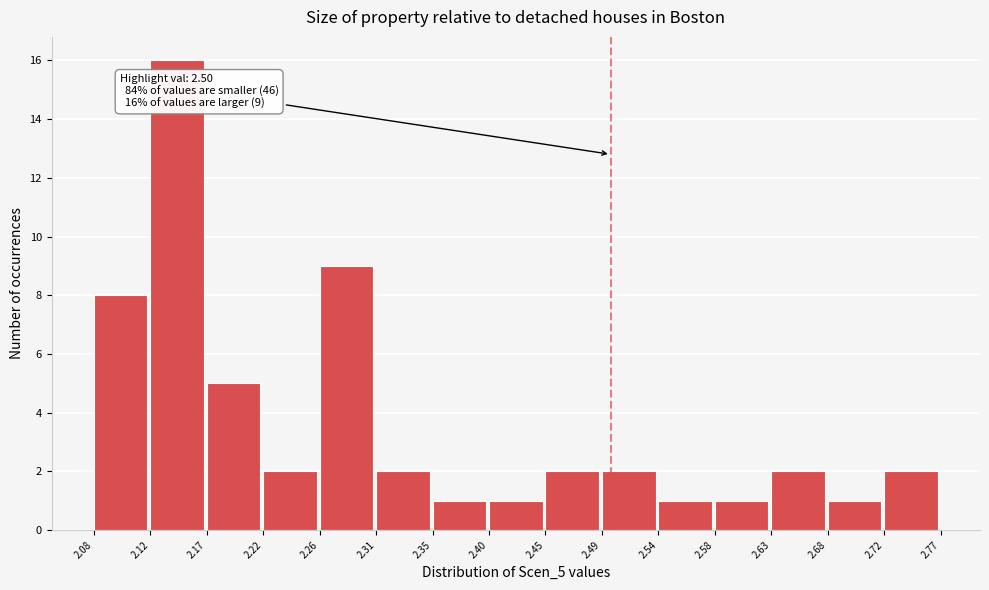

Over which range of the x-axis is the bar tallest?

2.12 to 2.17